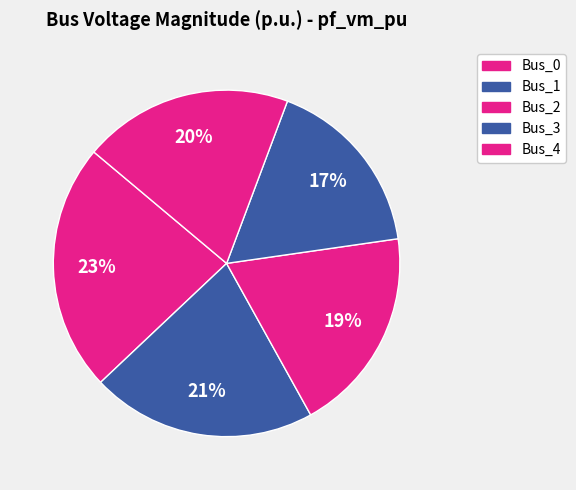

What percentage do Bus_0 and Bus_2 together represent?

42.4%